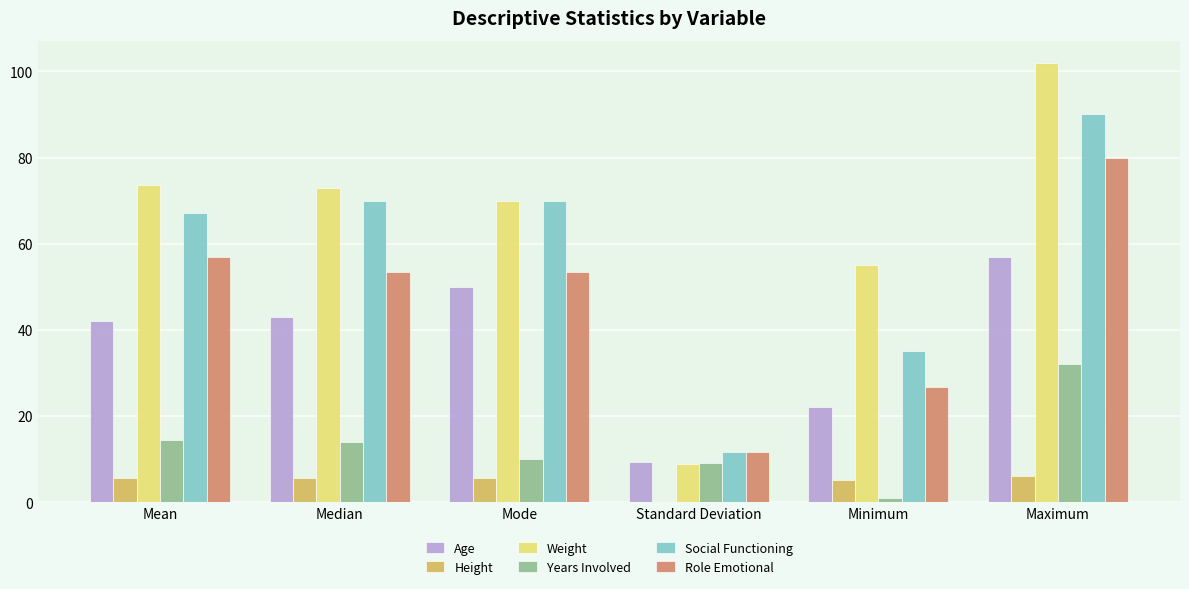

The value of Years Involved at Median is 14.0. True or false?

True